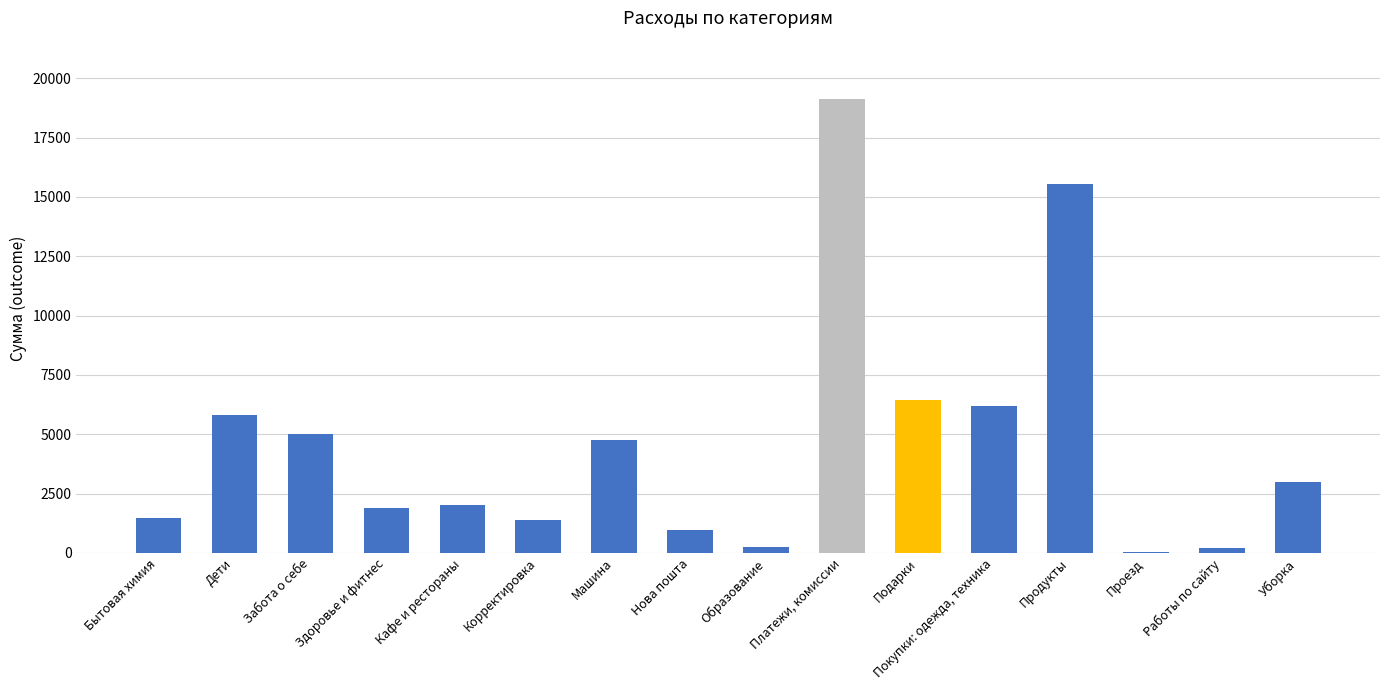

At which label is the value closest to 9583?

Подарки